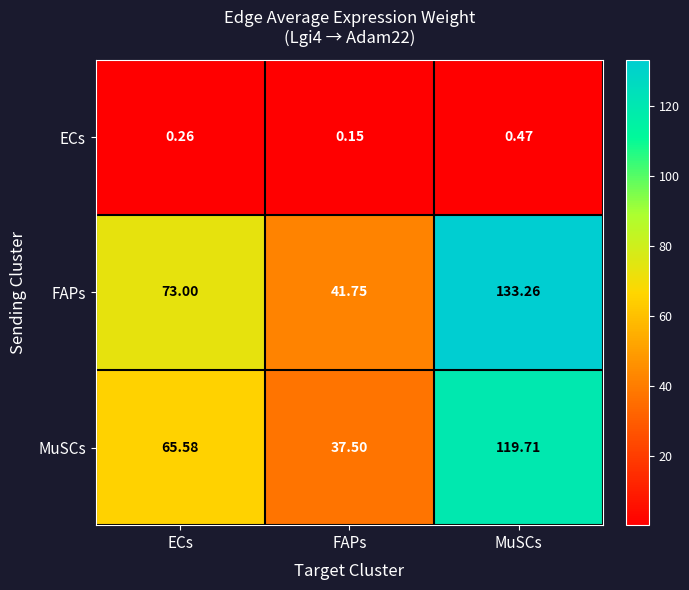

Which category has the lowest value across all series?

FAPs